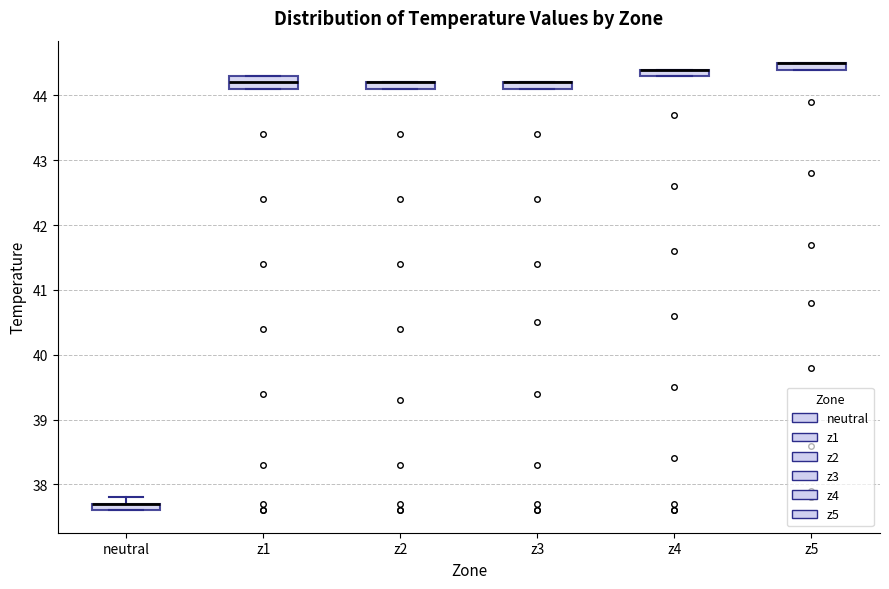

Where is the lower edge of the box for z4 on the y-axis? The values are not printed on the chart, so give them approximately, as read against the axis.

44.3